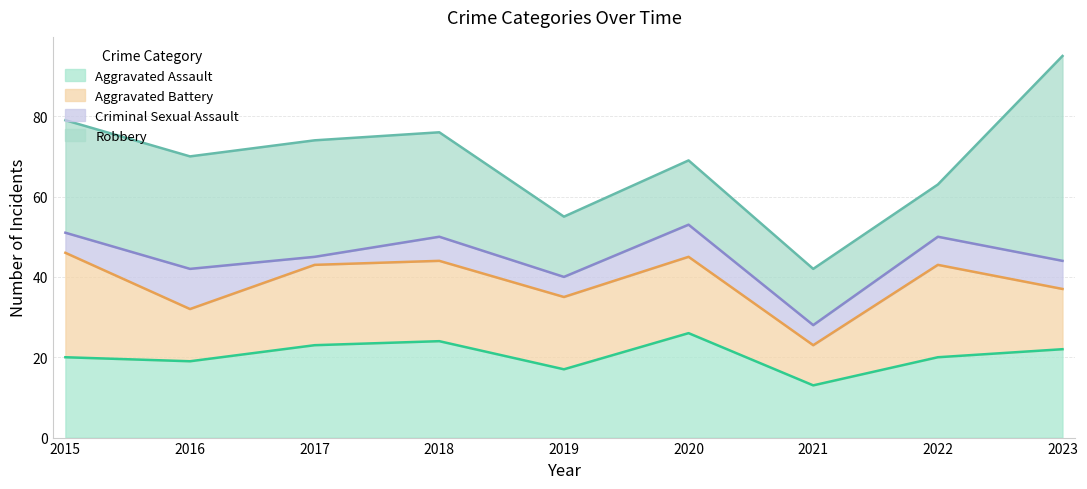

What are all the series names shown in the legend?

Aggravated Assault, Aggravated Battery, Criminal Sexual Assault, Robbery